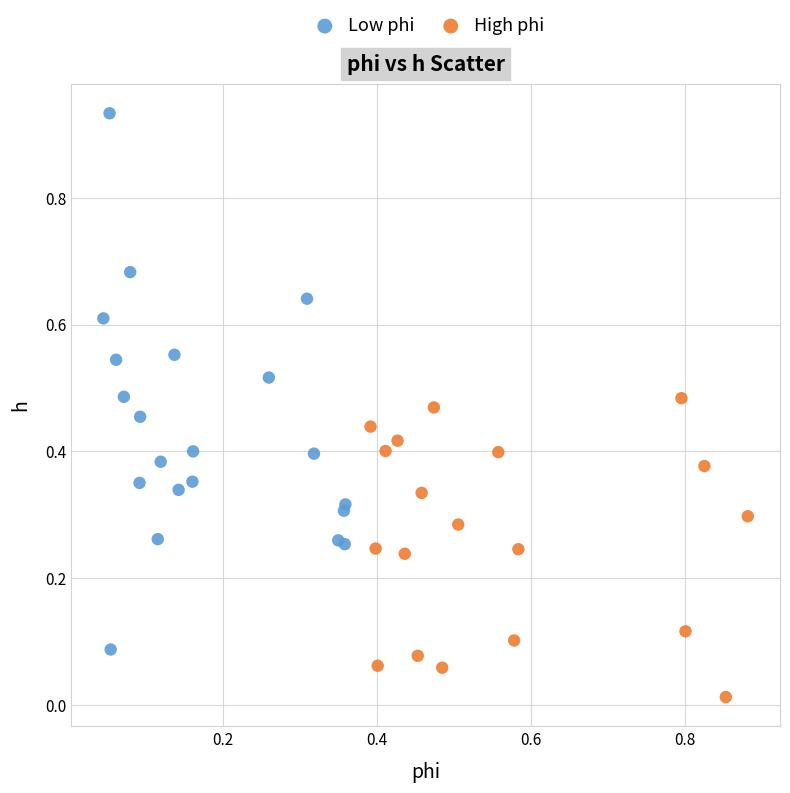

Which series reaches the minimum Y coordinate?

High phi